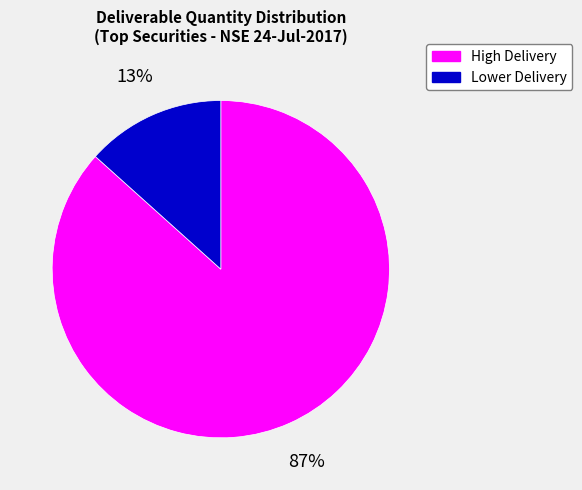

Does any single category account for the majority?

Yes